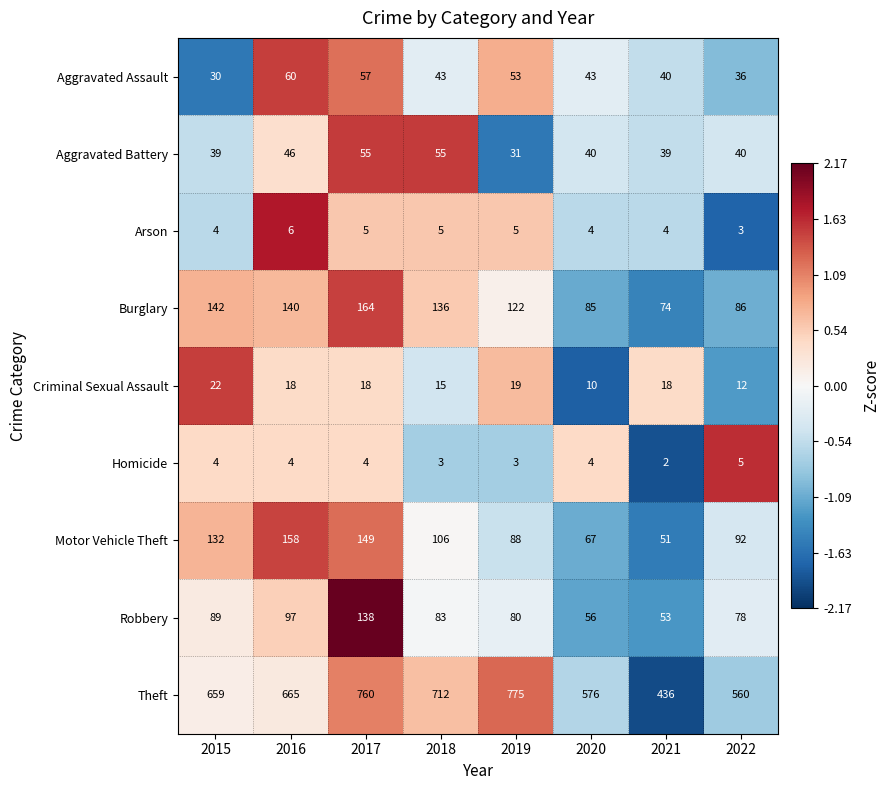

How many categories are shown in the chart?

8